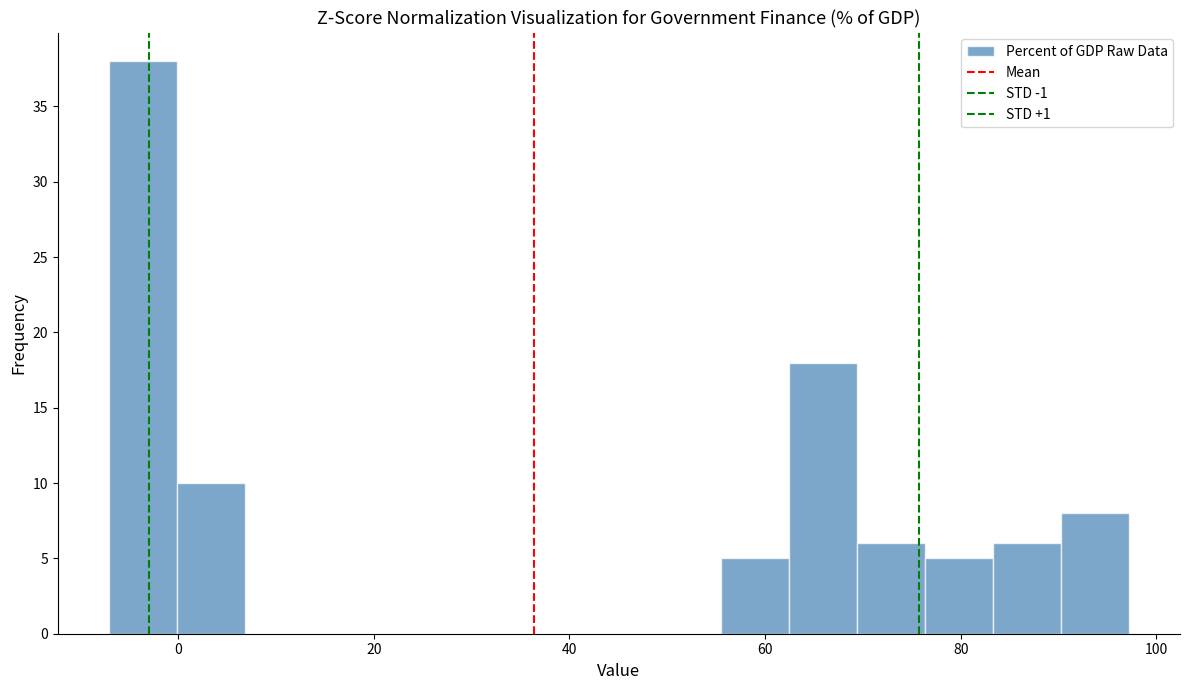

Read against the x-axis, roughly where is the centre of the tallest bar?

-4